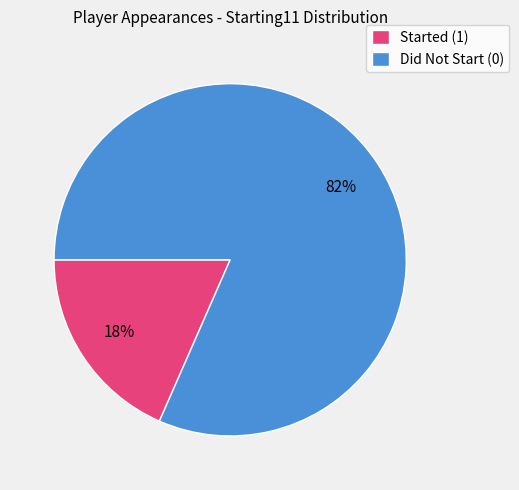

Between Did Not Start (0) and Started (1), which is larger?

Did Not Start (0)